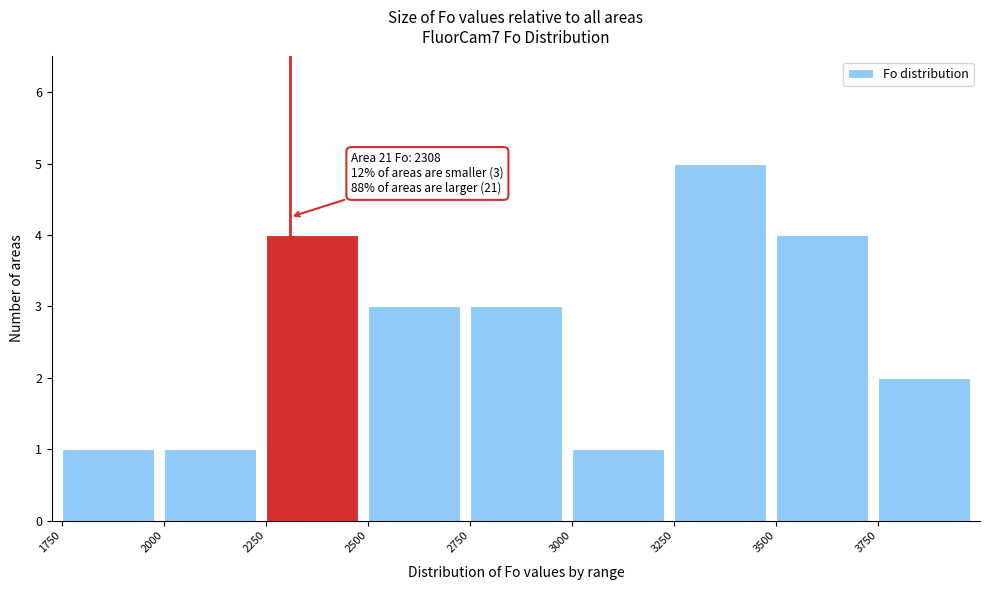

Over which range of the x-axis is the bar tallest?

3250 to 3500